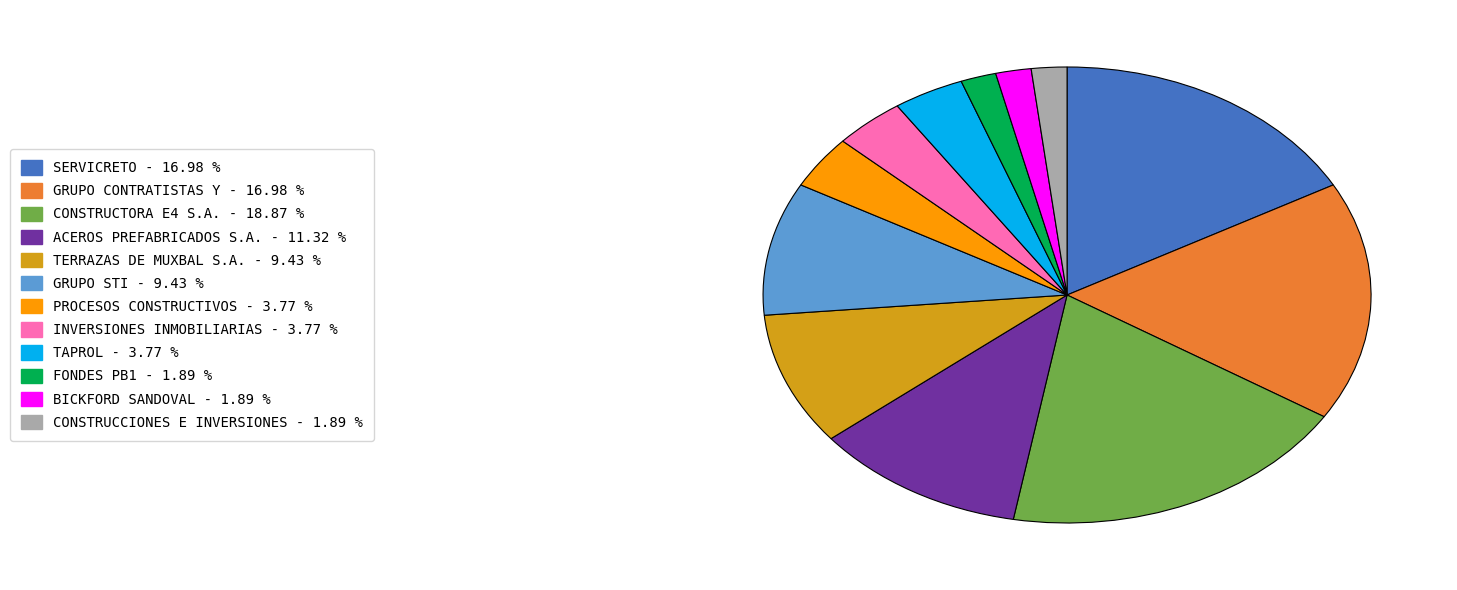

What is the ratio of the value at GRUPO STI to the value at PROCESOS CONSTRUCTIVOS?

2.5